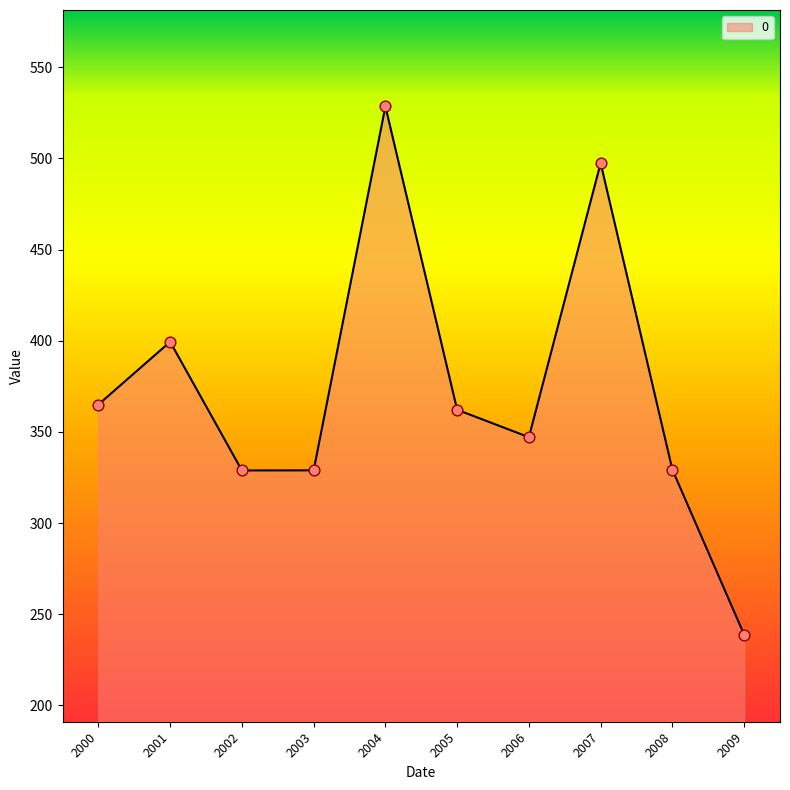

Between 2008 and 2007, which is larger?

2007